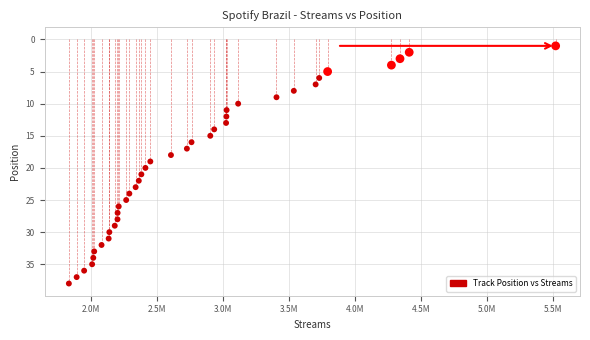

What is the range of Y values (max minus min)?

37